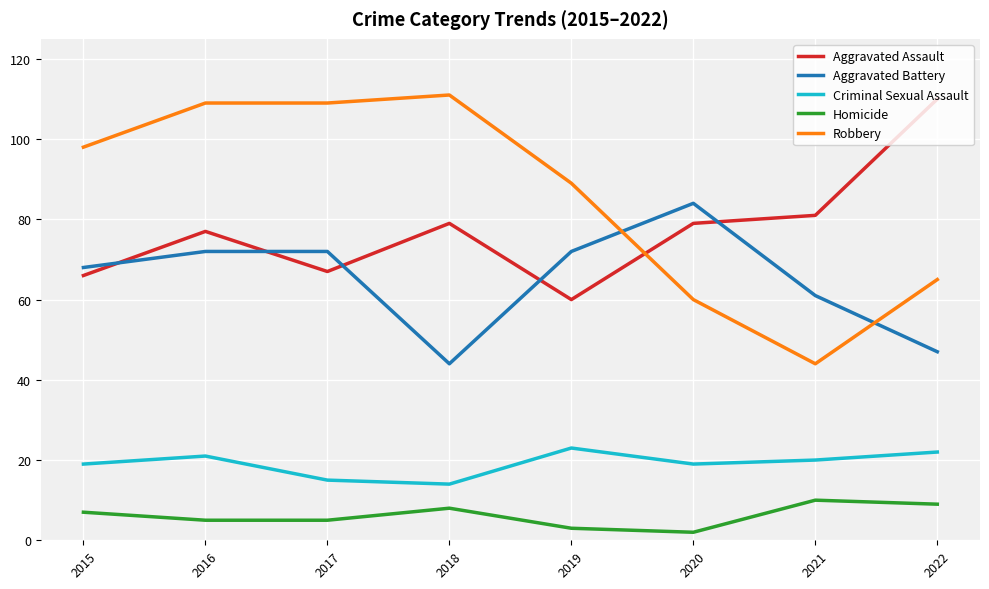

Which series has the widest spread of values?

Robbery